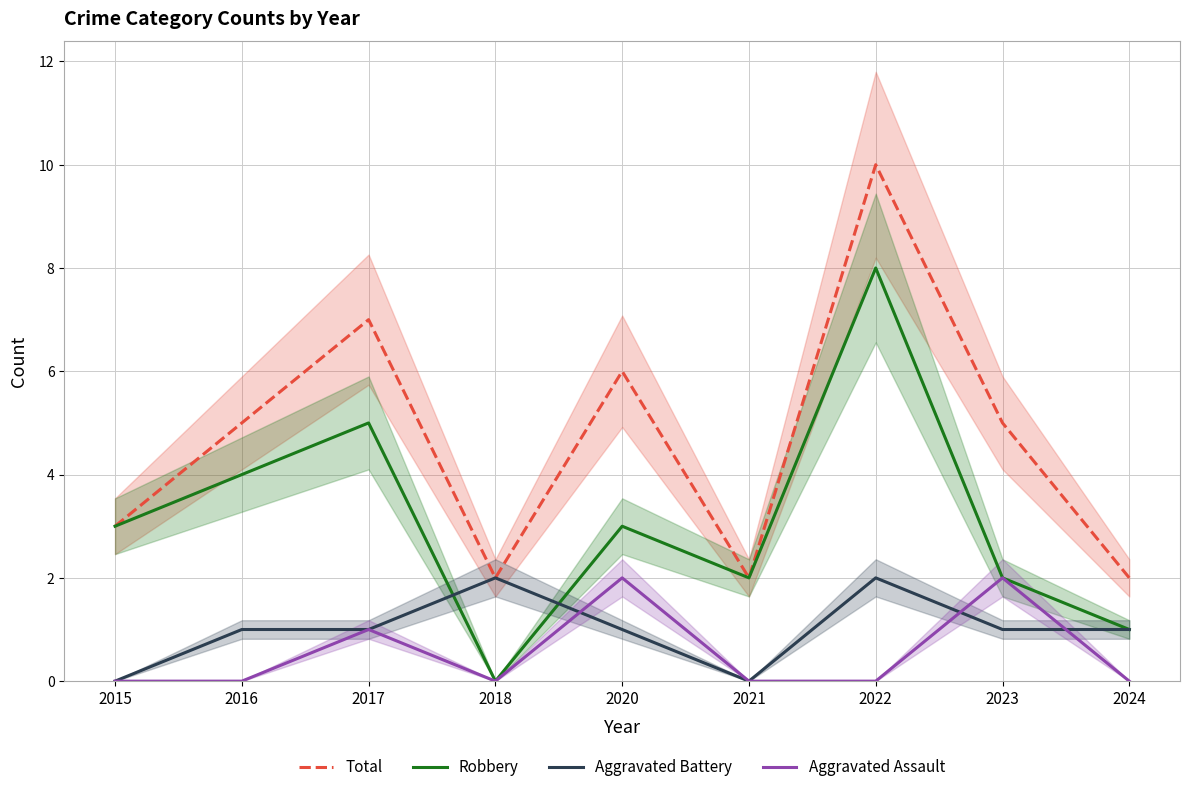

At which label does Robbery first exceed 3?

2016